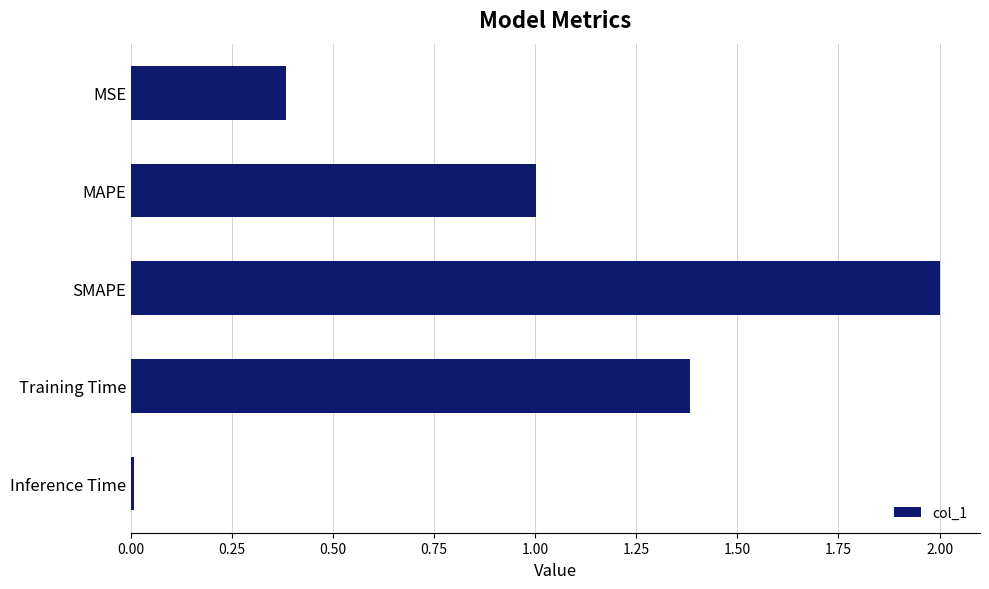

What is the difference between the maximum and minimum values?

2.0